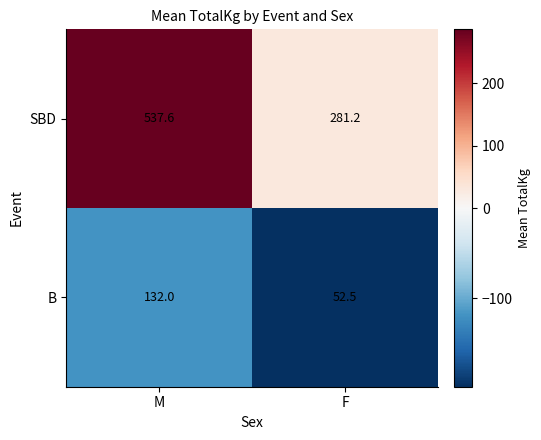

What is the minimum value shown in the chart?

52.5